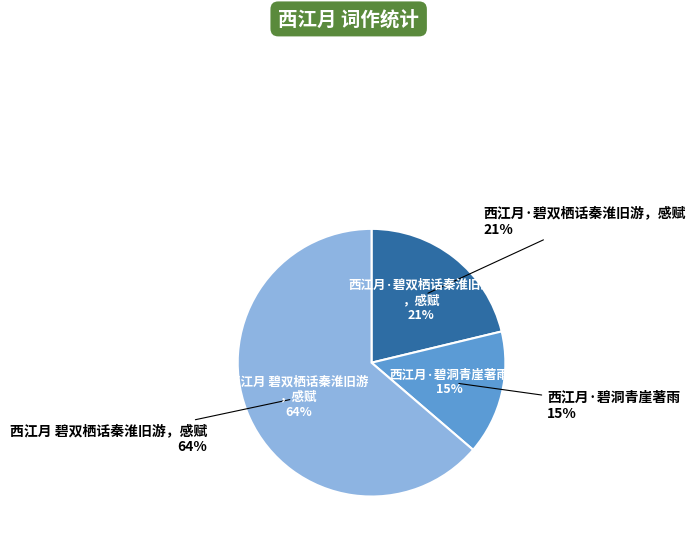

Count the number of slices in the pie.

3